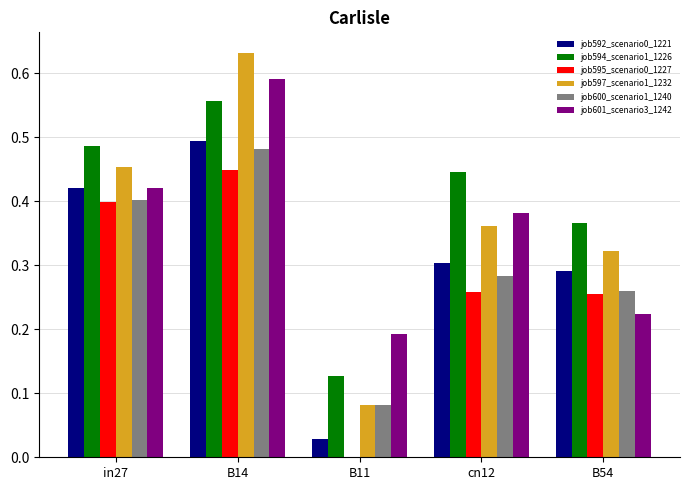

The job595_scenario0_1227 series shows 0.1 at B54. True or false?

False